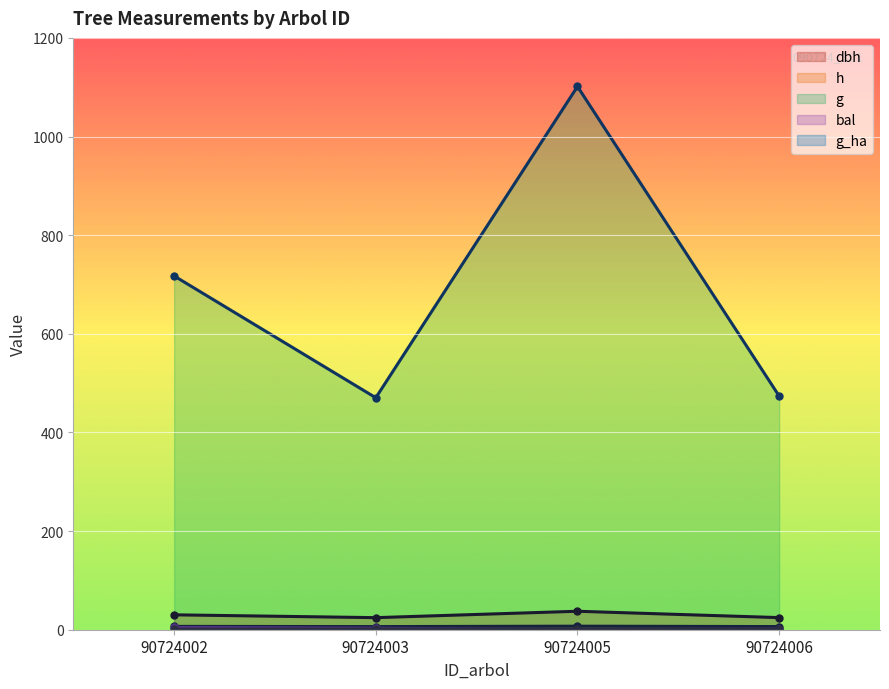

In bal, how many points are lower than both neighbors (excluding endpoints)?

1